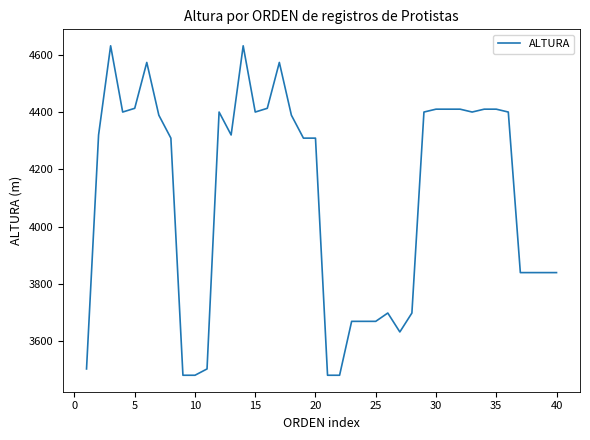

What is the maximum value shown in the chart?

4631